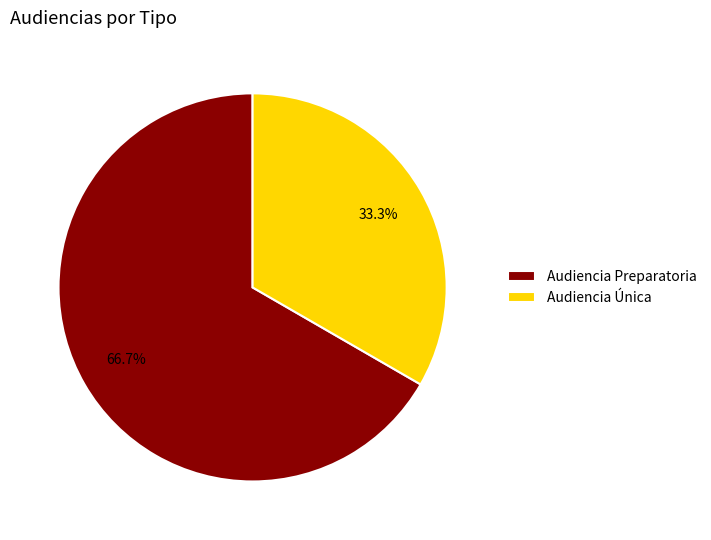

How many segments does this pie chart have?

2